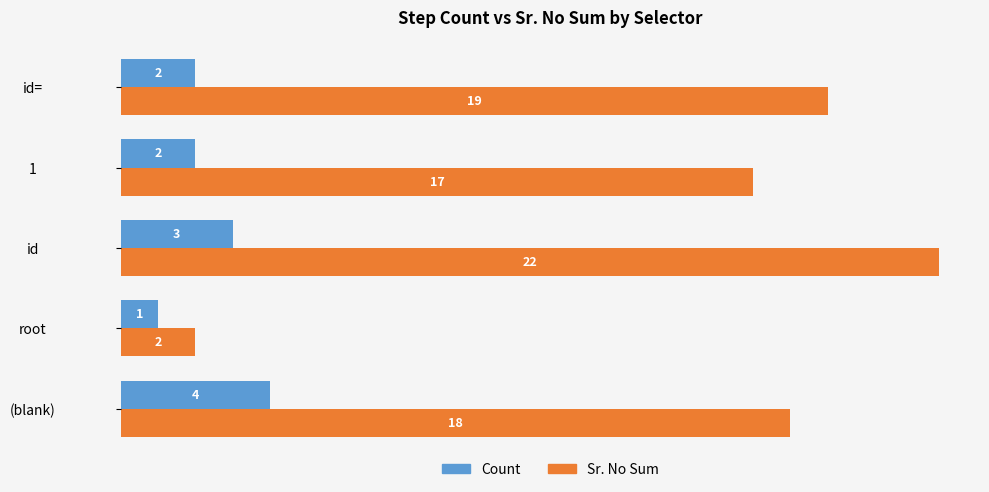

At which category does the chart reach its minimum across all series?

root